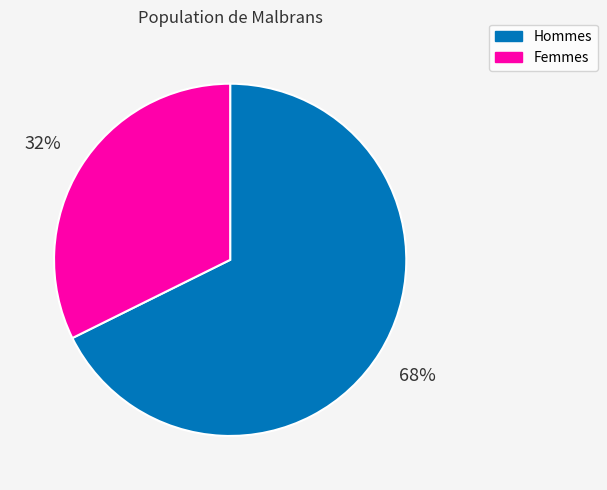

Is it true that Femmes is 32% of the pie?

True